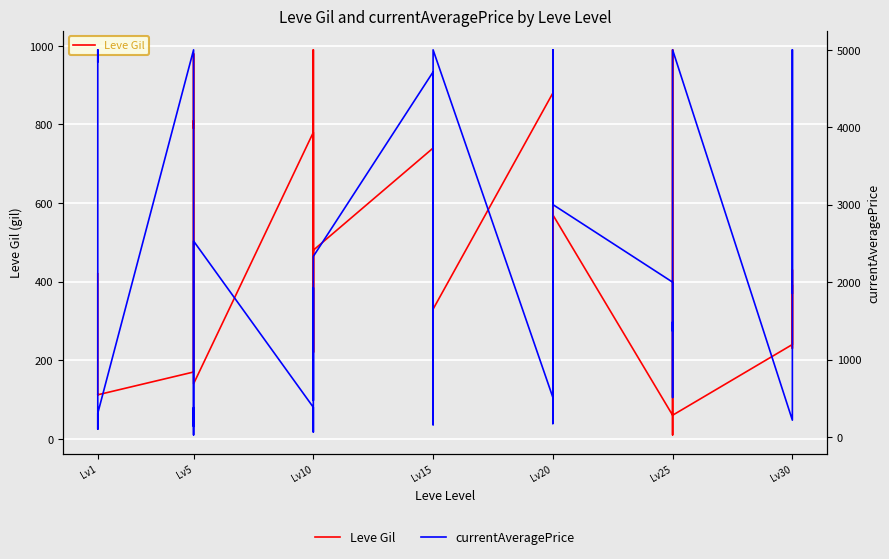

What is the difference between the second highest and second lowest values in the Leve Gil series?

950